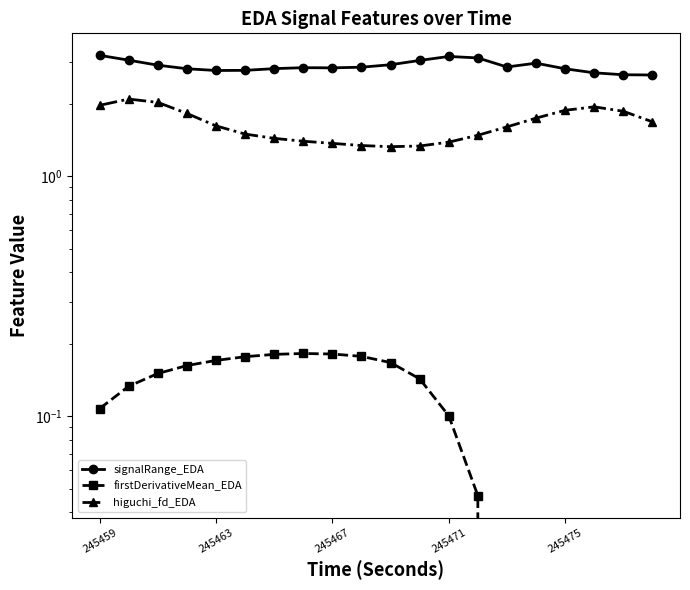

Where is signalRange_EDA nearest to the value 2?

19